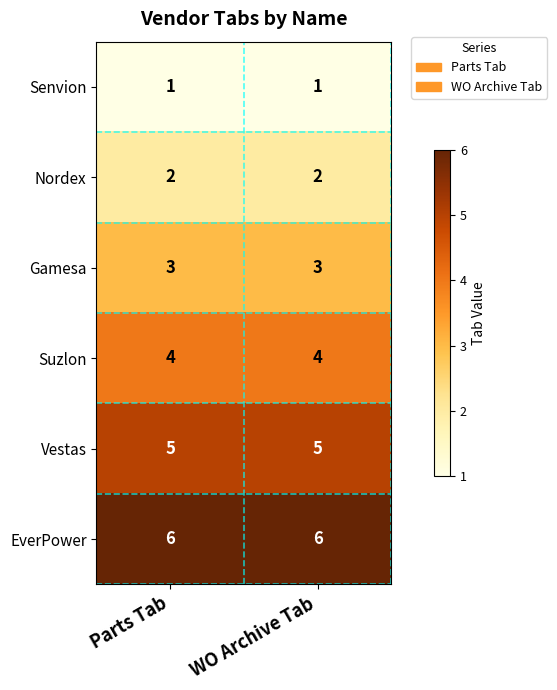

What is the sum of the Gamesa values at WO Archive Tab and Parts Tab?

6